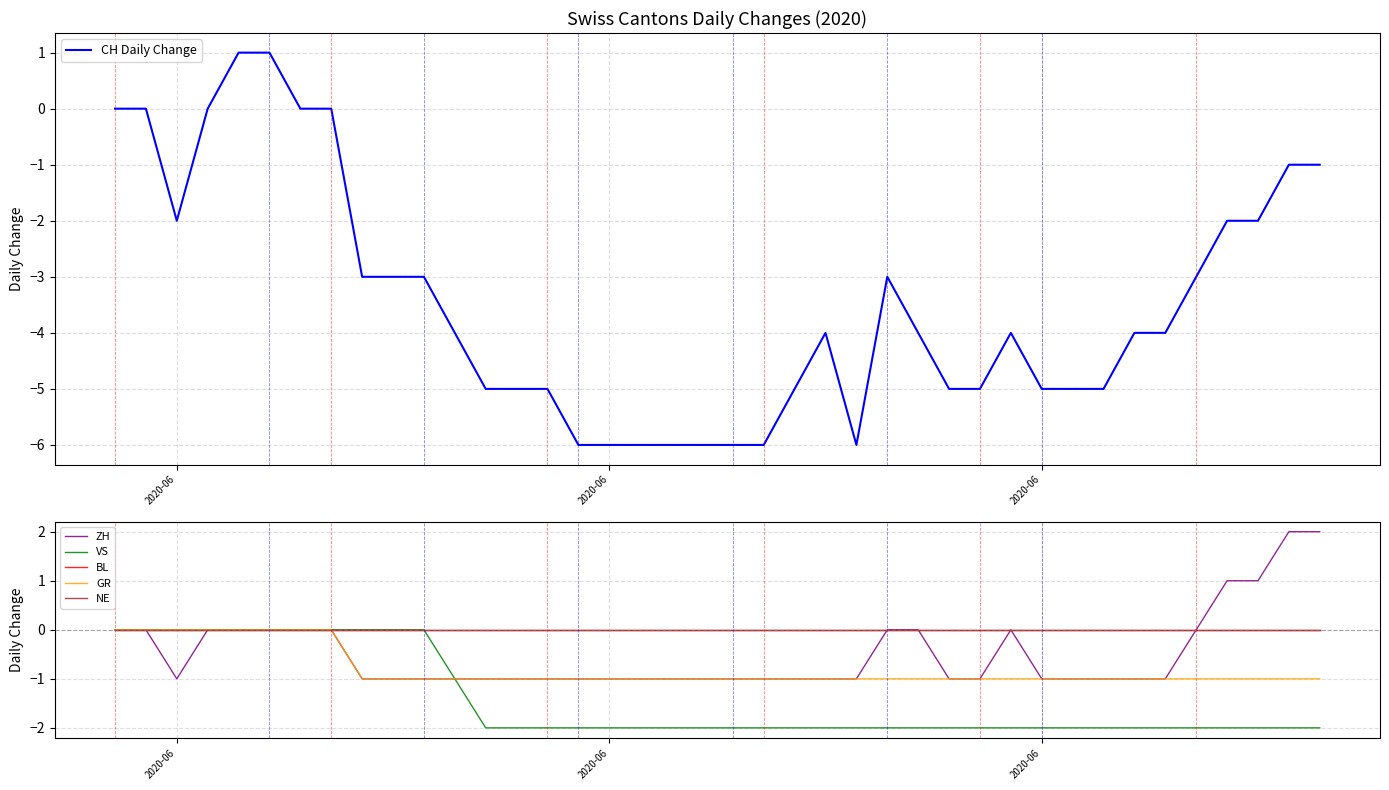

True or false: NE and CH Daily Change intersect in this chart.

False